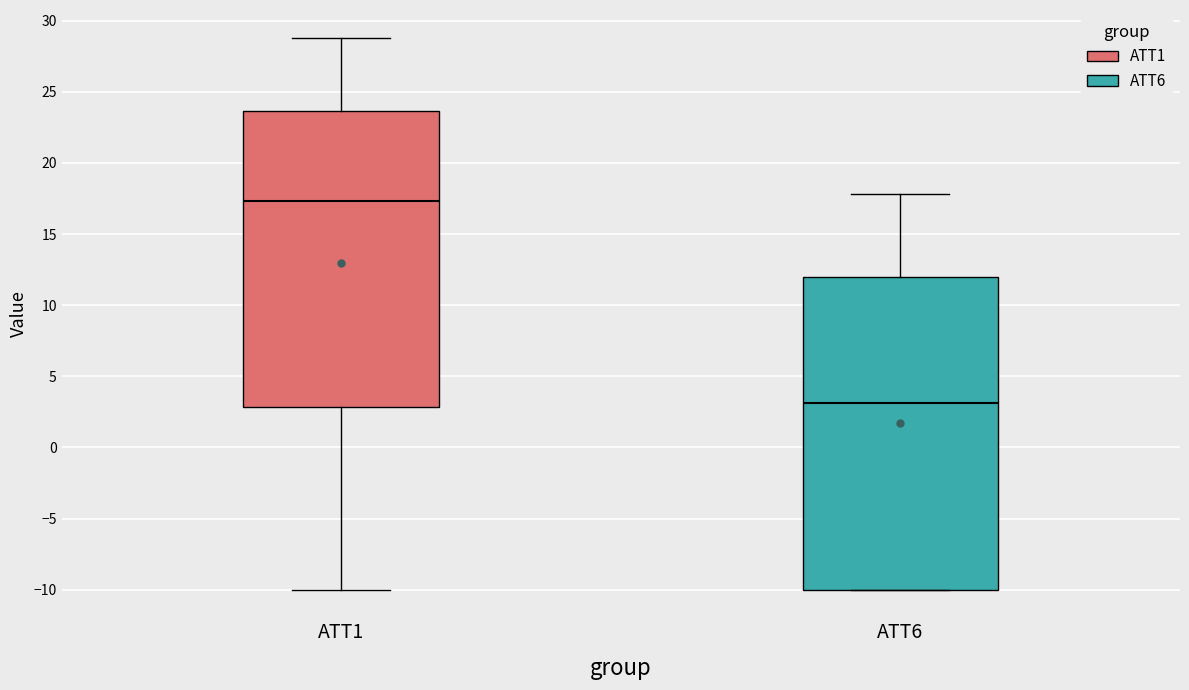

Reading left to right, transcribe this box plot: for each box, give where its median line is, the range the box spans, and where its two whiskers end, as read against the y-axis. The values are not printed on the chart, so give them approximately, as read against the axis.

ATT1: median 17.5, box 3.0 to 23.5, whiskers -10.0 to 29.0
ATT6: median 3.0, box -10.0 to 12.0, whiskers -10.0 to 18.0